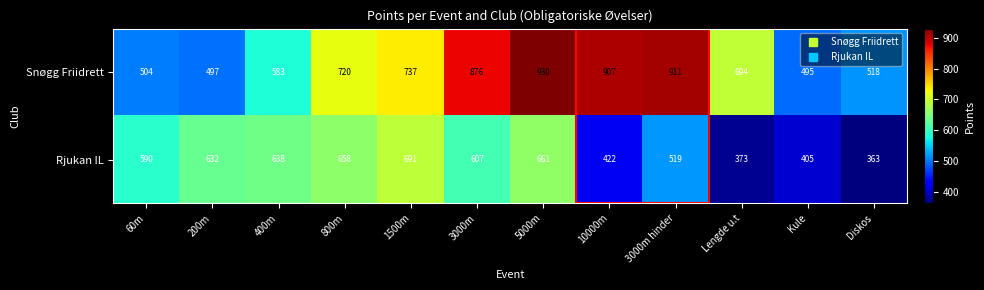

What is the total value across all series at 5000m?

1591